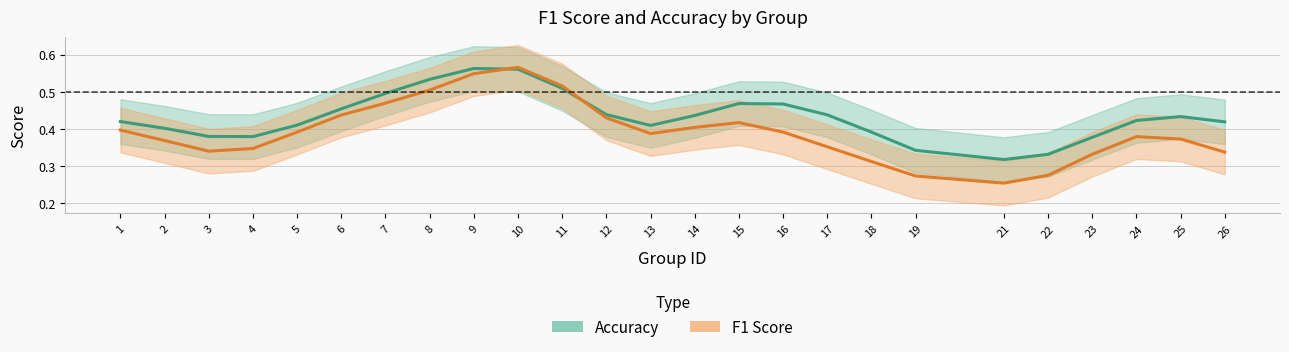

Between 8 and 12, which series saw the biggest shift?

accuracy